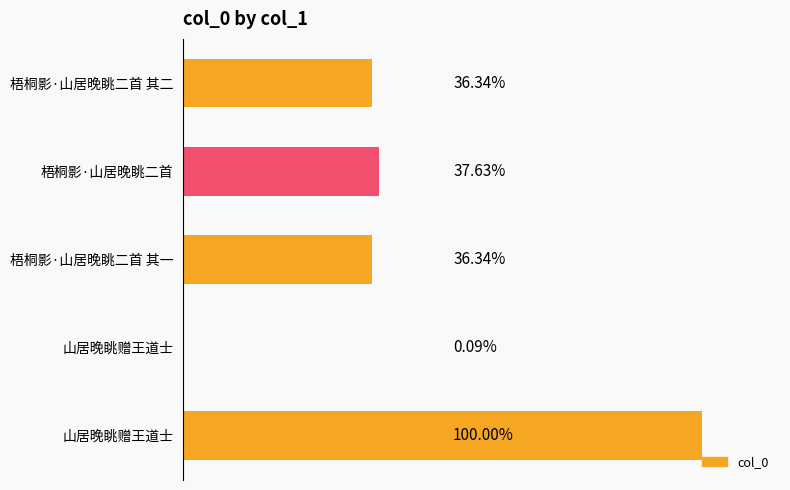

Are the bars horizontal?

Yes